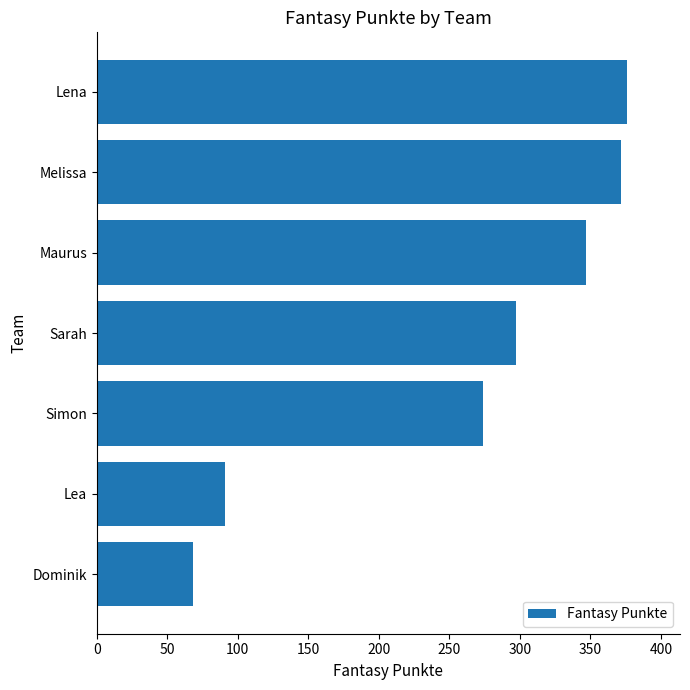

Rank the categories by value from highest to lowest.

Lena, Melissa, Maurus, Sarah, Simon, Lea, Dominik